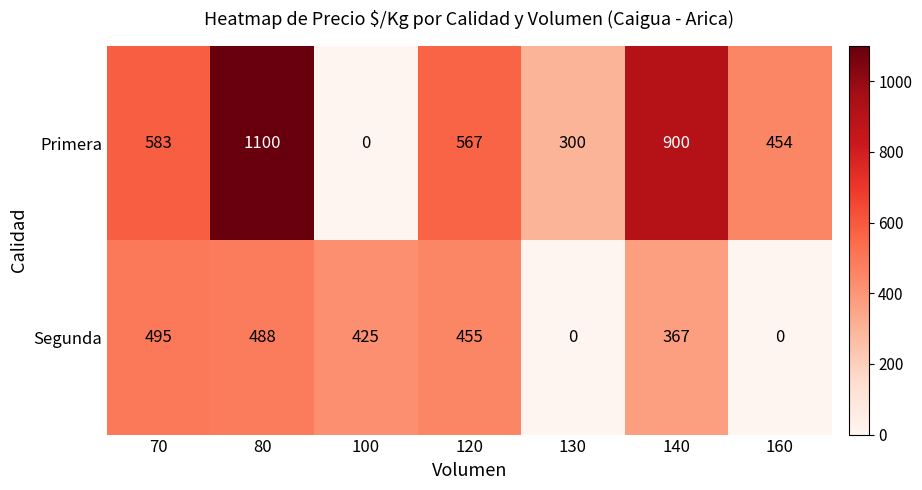

Reading right to left, transcribe all the data shown in this chart.

Primera: 454	900	300	567	0	1100	583
Segunda: 0	367	0	455	425	488	495